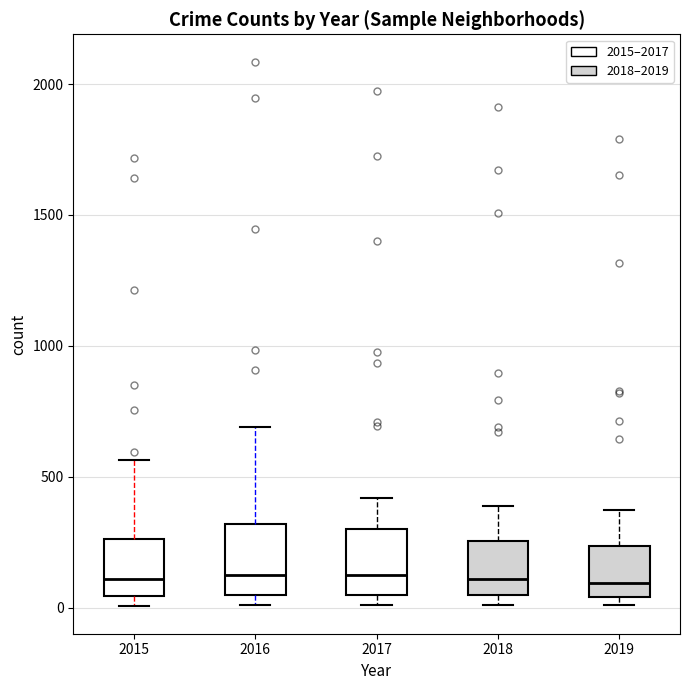

Reading left to right, read every box against the y-axis: the position of its median line, the range the box covers, and the ends of its whiskers. The values are not printed on the chart, so give them approximately, as read against the axis.

2015: median 100, box 50 to 250, whiskers 0 to 550
2016: median 150, box 50 to 300, whiskers 0 to 700
2017: median 100, box 50 to 300, whiskers 0 to 400
2018: median 100, box 50 to 250, whiskers 0 to 400
2019: median 100, box 50 to 250, whiskers 0 to 400